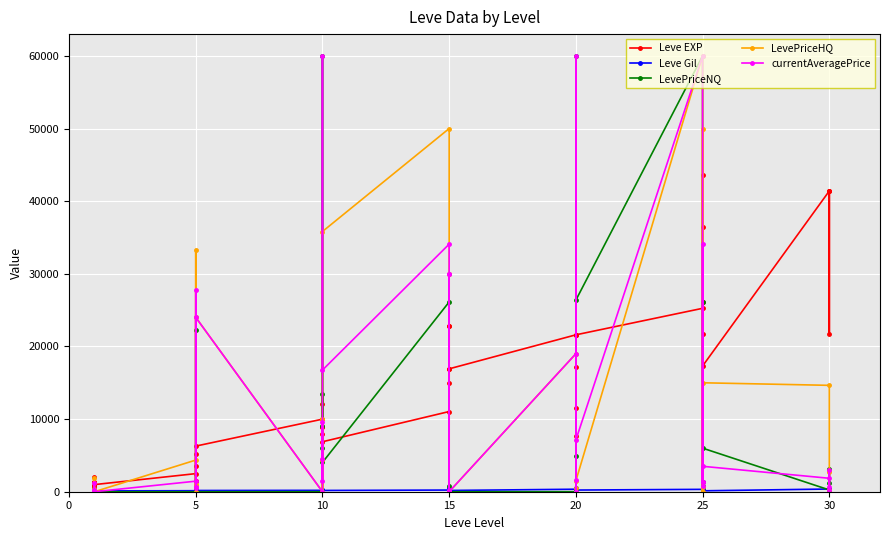

Rank the series by their maximum value, from lowest to highest.

Leve Gil, Leve EXP, LevePriceNQ, LevePriceHQ, currentAveragePrice